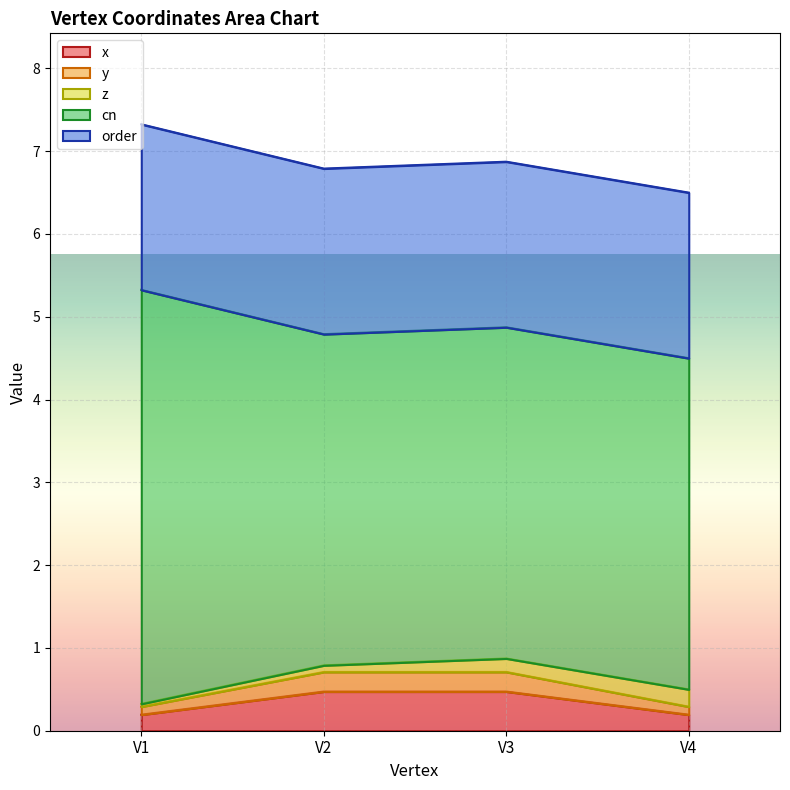

Count the y values in the range 0 to 1.

4